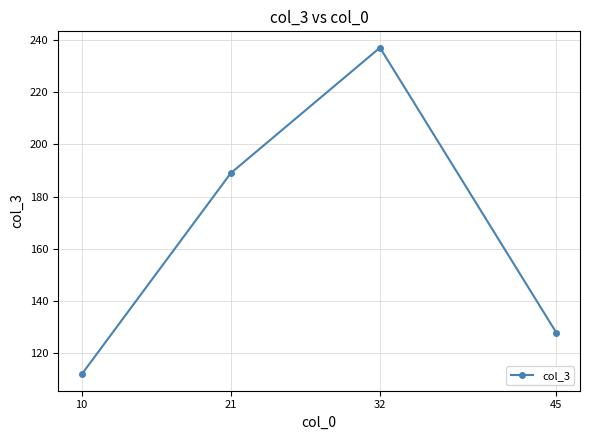

The value at 45 is 51. True or false?

False